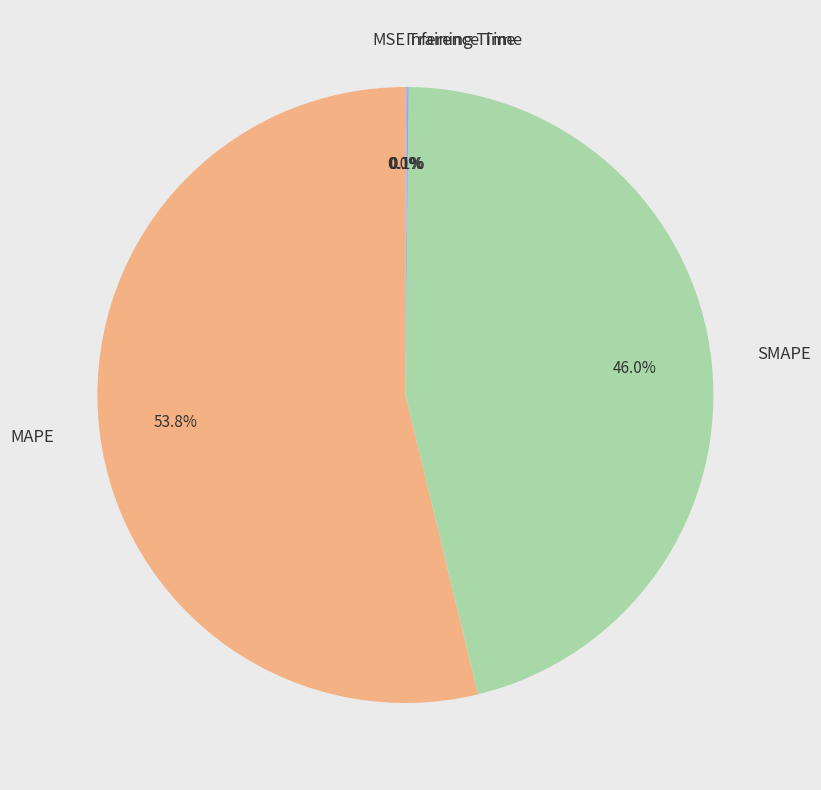

True or false: MAPE accounts for 66% of the total.

False